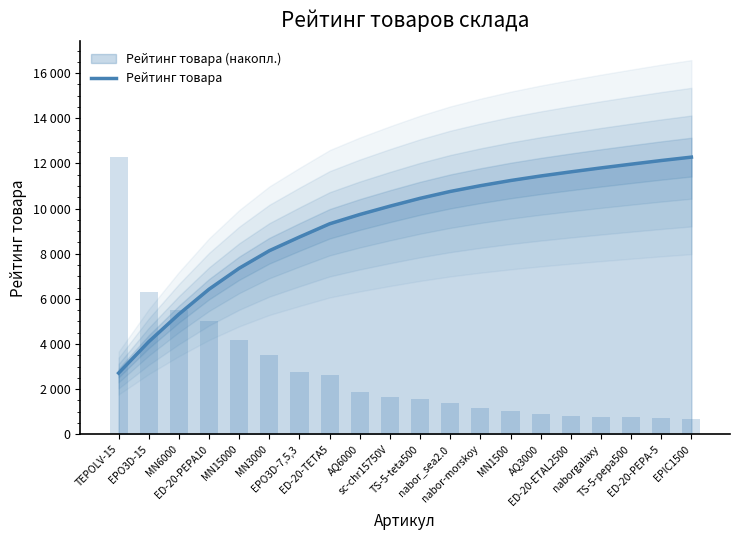

Approximately how many times larger is the value at naborgalaxy compared to TEPOLV-15?

4.3